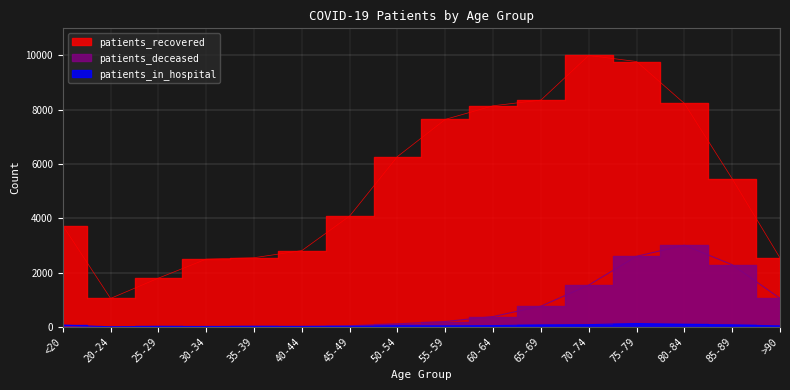

Between 45-49 and 70-74, which is larger?

70-74